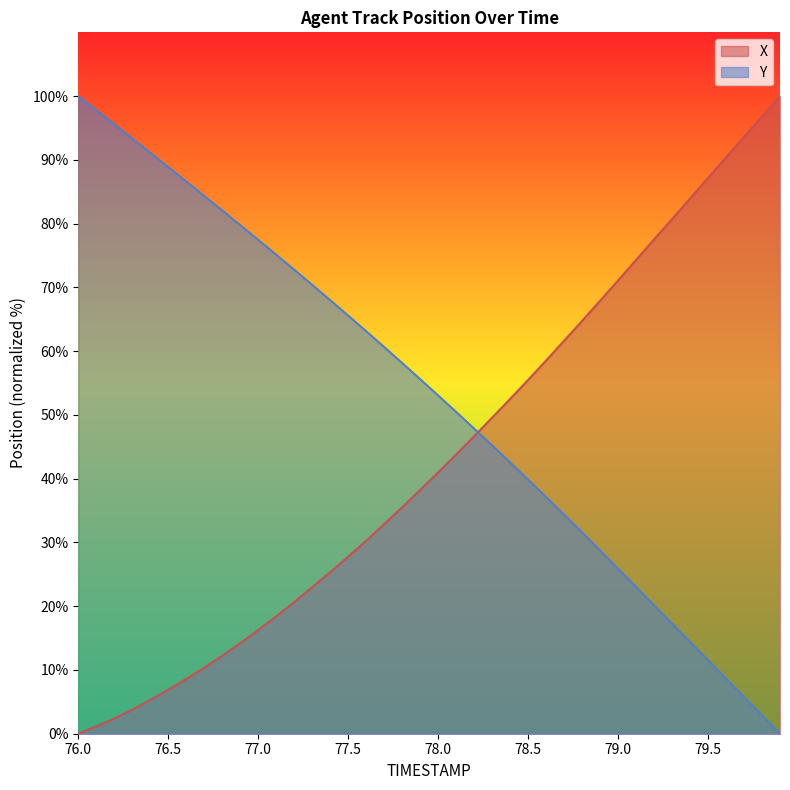

Where does the X series first go above 40?

78.0